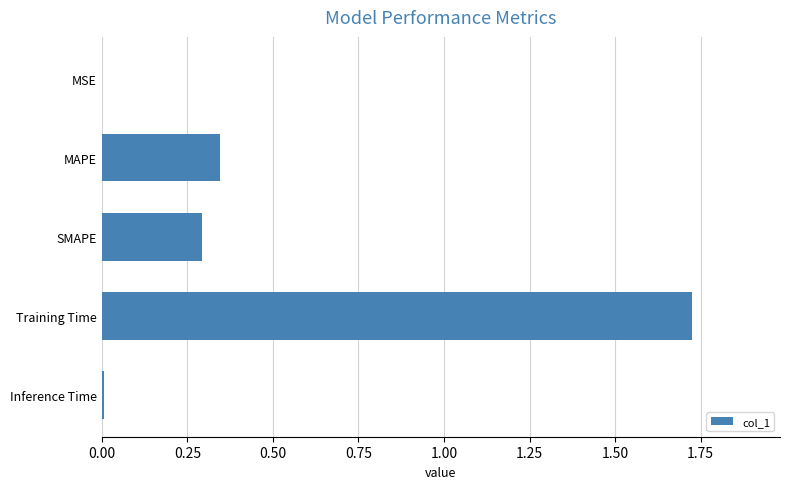

Is it true that the value at SMAPE is 0.5?

False